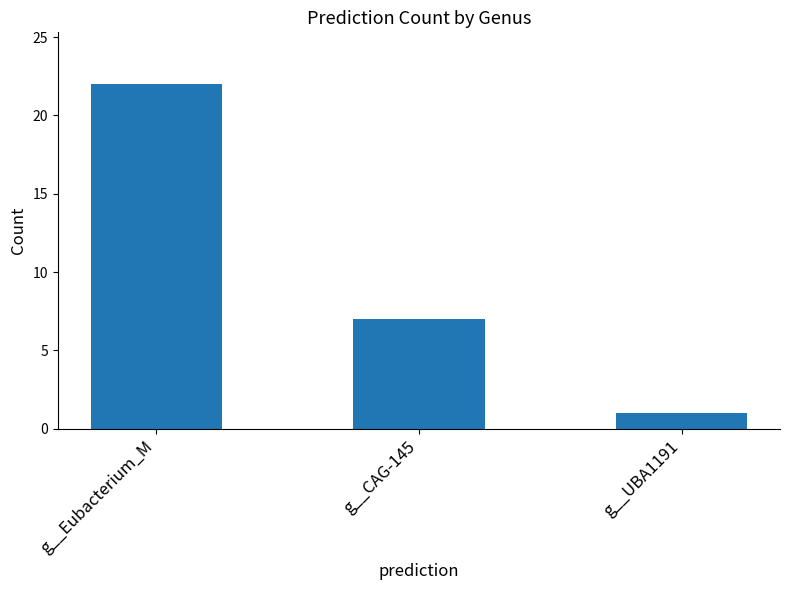

Reading right to left, what are all the values shown in this chart?

1	7	22